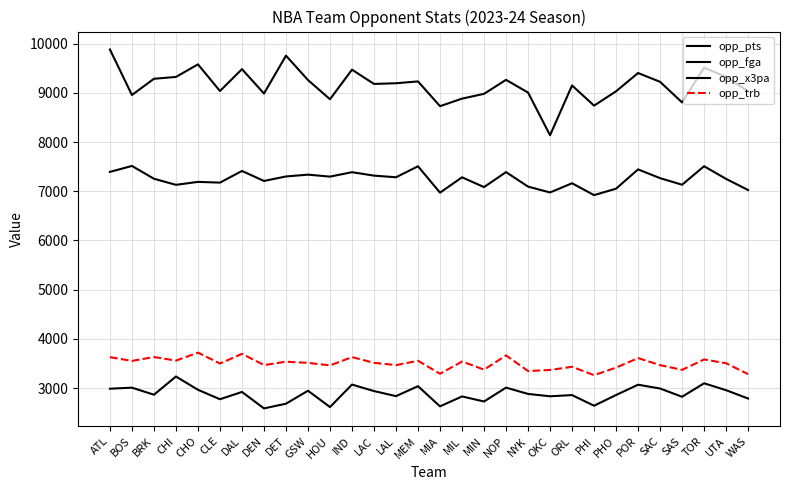

At which label is opp_fga closest to 7218?

DEN